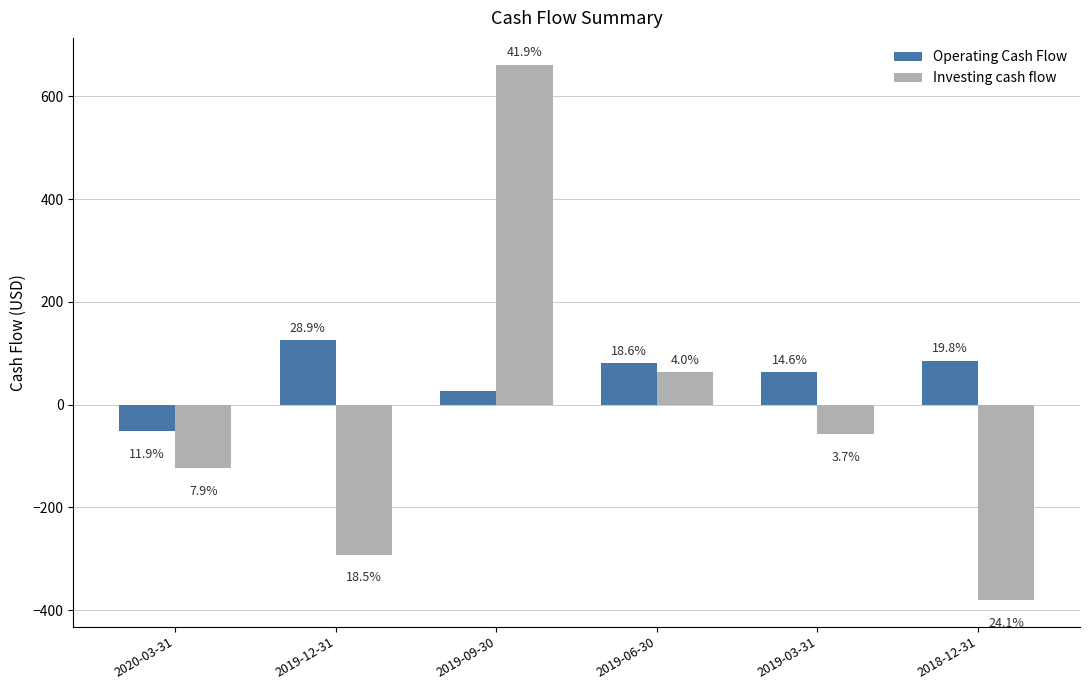

How many groups of bars are there?

6